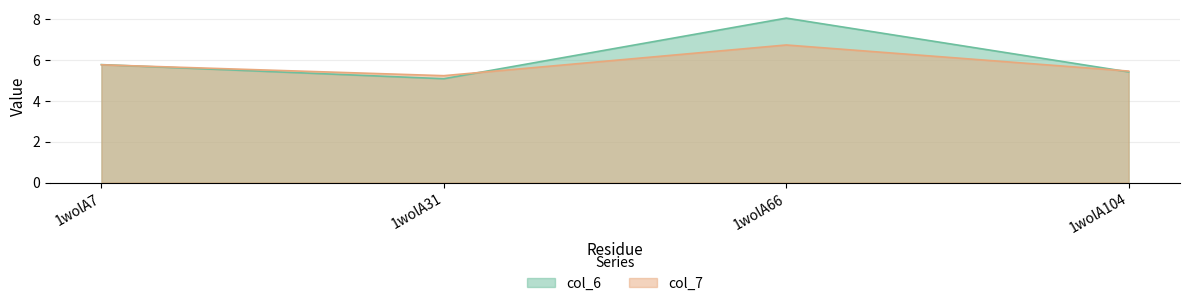

Where is col_6 nearest to the value 6?

1wolA7